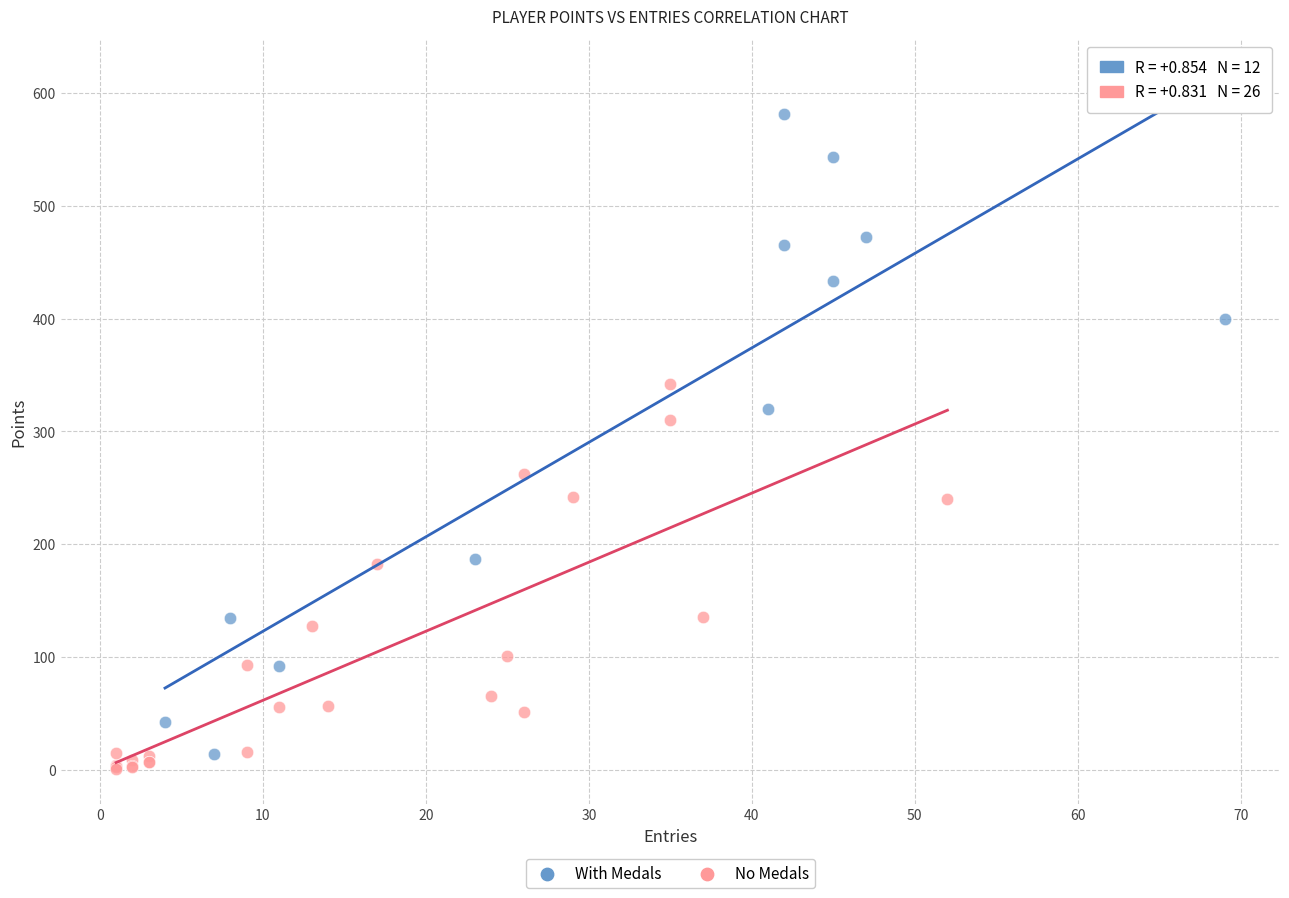

Which series has the widest spread of Y values?

With Medals